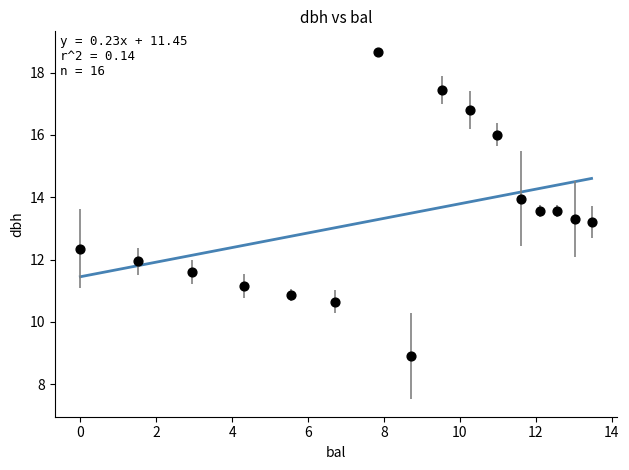

What is the range of X values (max minus min)?

13.5